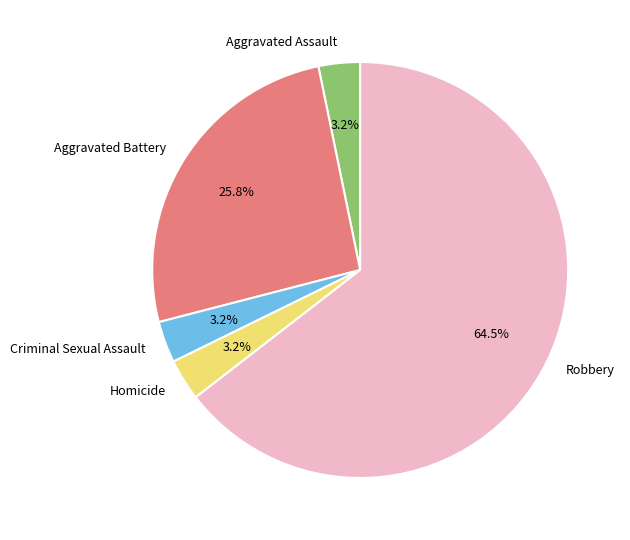

The Robbery slice represents 77% of the pie. True or false?

False